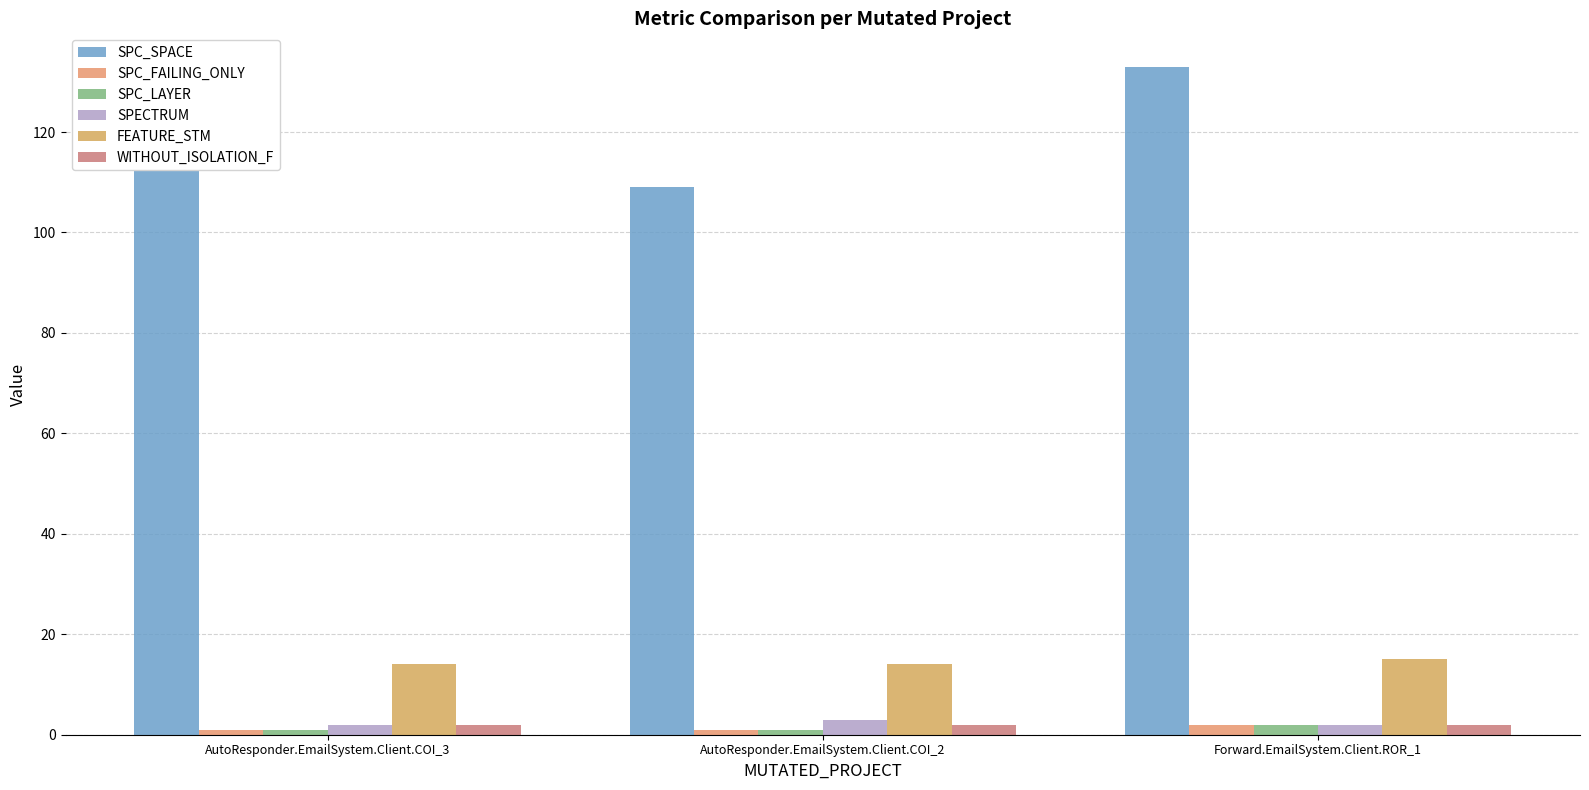

What is the smallest value displayed?

1